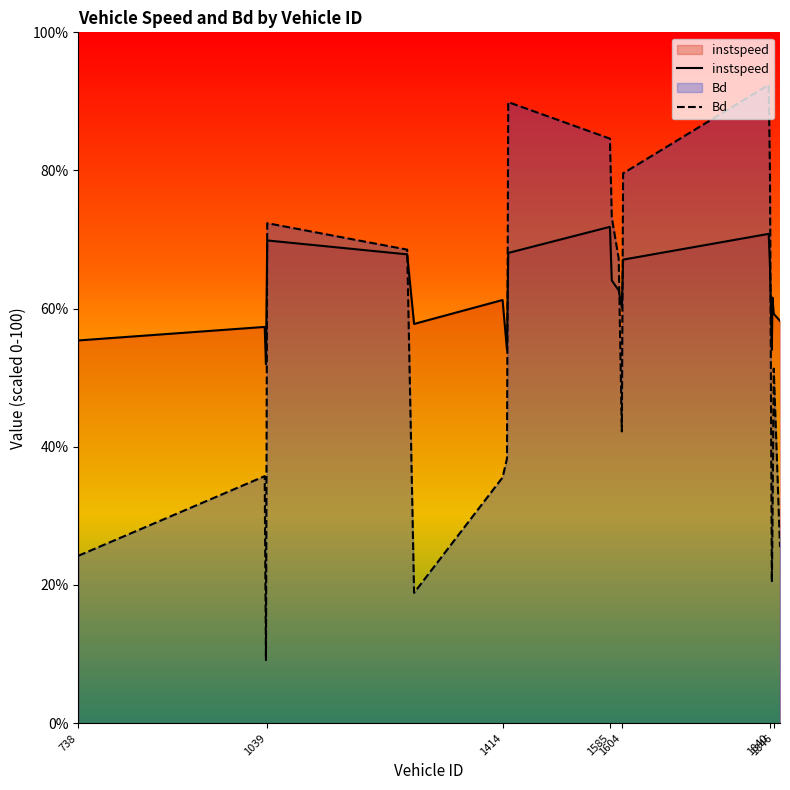

Rank the series by their average value, from highest to lowest.

instspeed, Bd